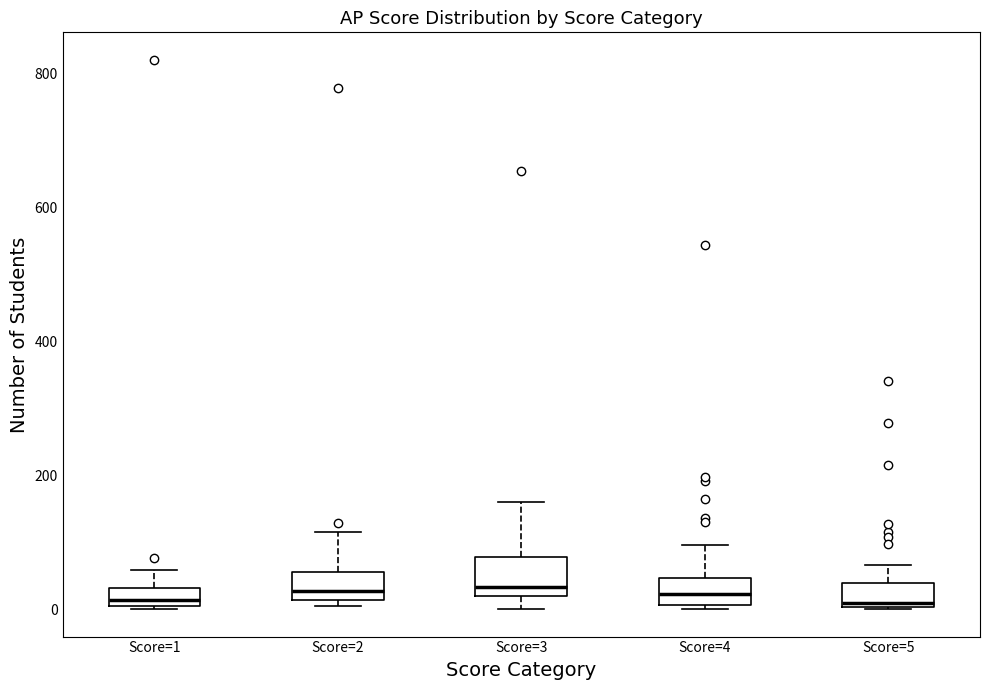

Where is the upper edge of the box for Score=1 on the y-axis? The values are not printed on the chart, so give them approximately, as read against the axis.

40